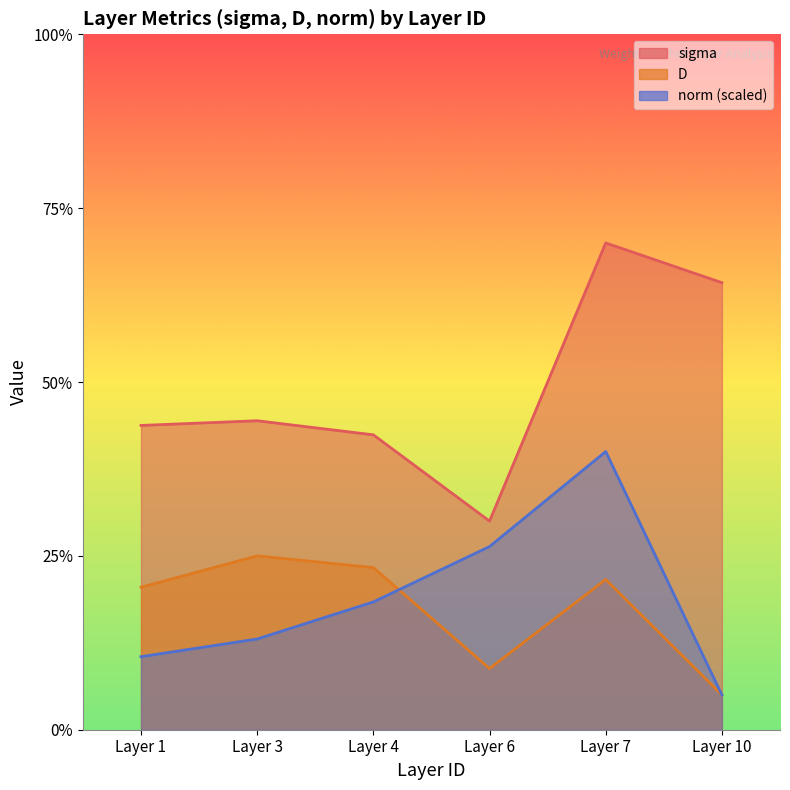

How many data points does each series have?

6